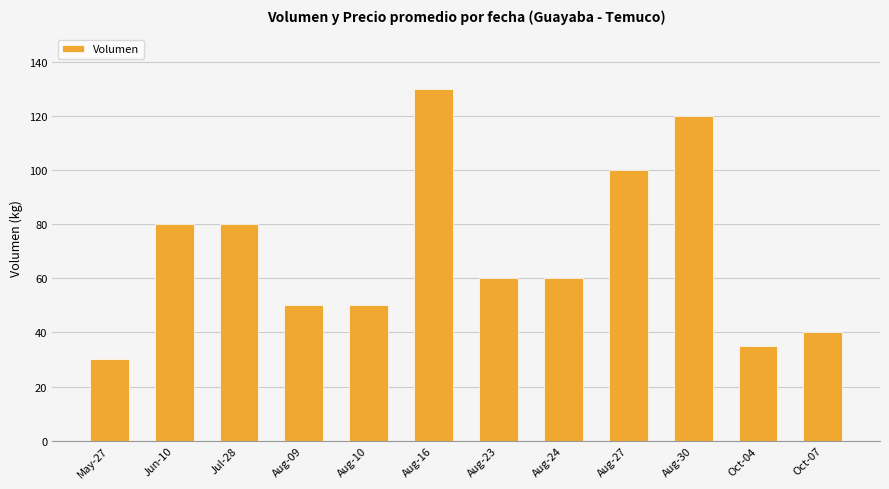

The chart shows a value of 50 at Aug-09. True or false?

True